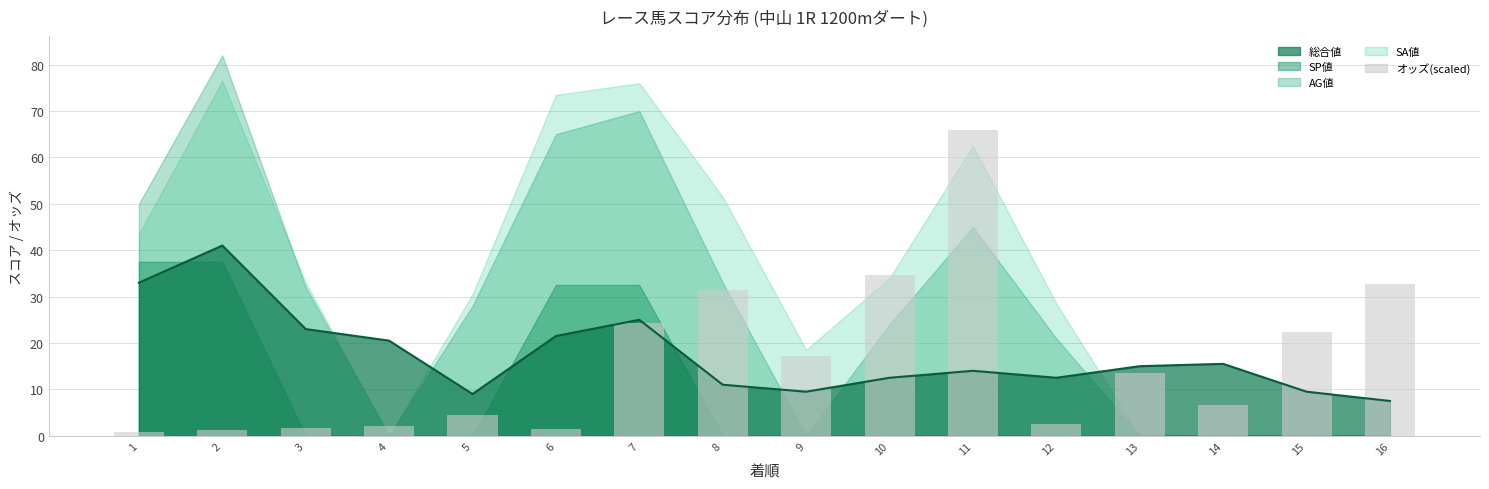

Reading right to left, extract all data points from this chart.

32.8	22.3	6.5	13.5	2.6	66.0	34.7	17.1	31.5	24.2	1.5	4.4	2.0	1.7	1.3	0.8